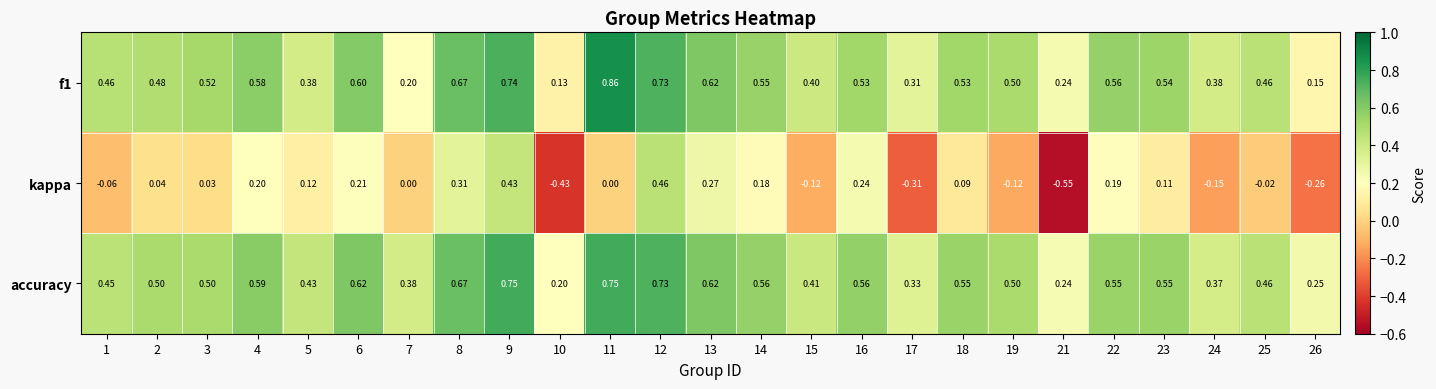

Is the value of accuracy at 15 greater than the value of kappa at 17?

Yes